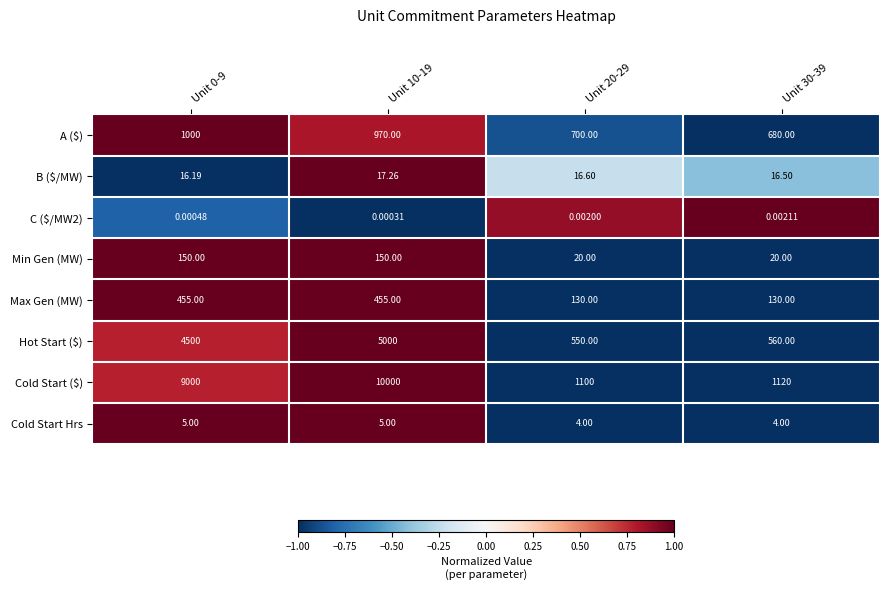

How many categories are shown in the chart?

4